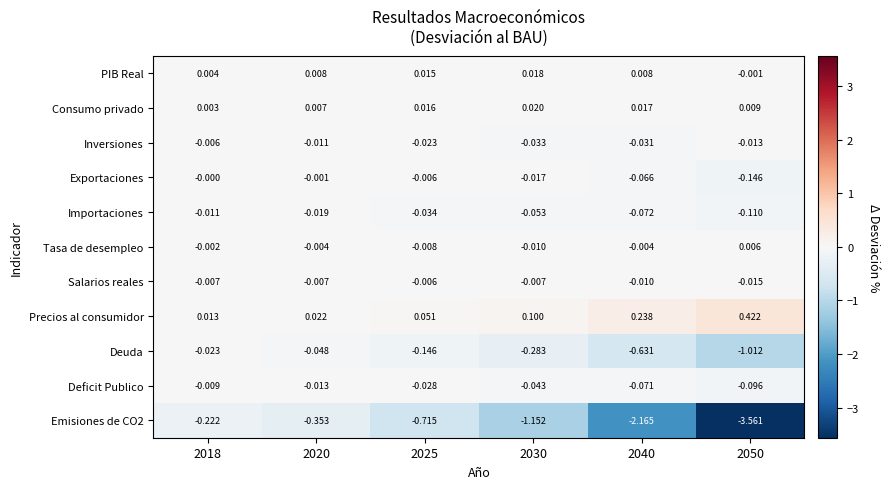

Which series changed the most between 2025 and 2030?

Emisiones de CO2